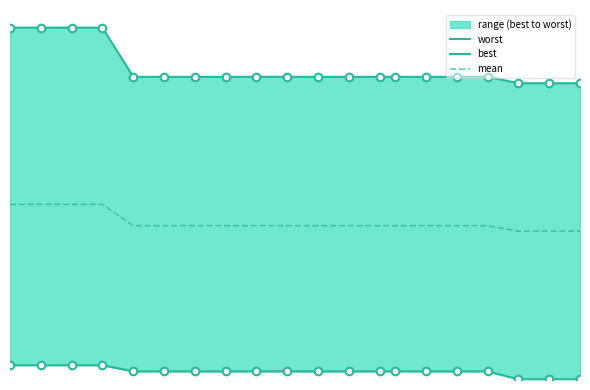

Which series has the widest spread of Y values?

worst